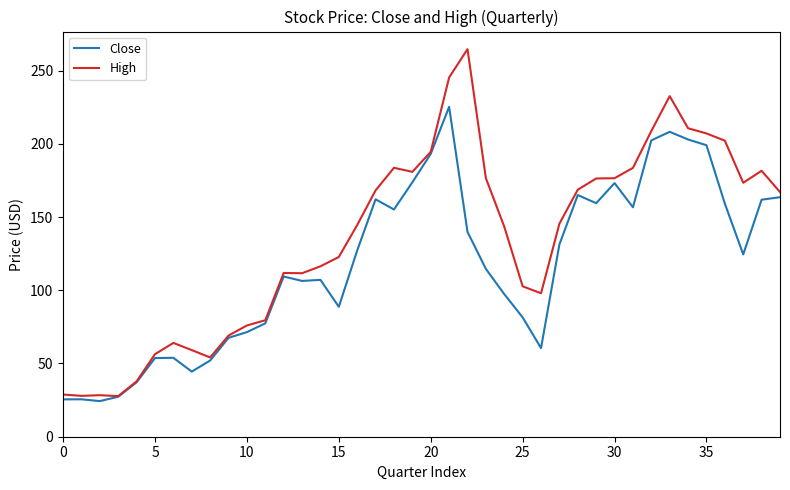

What are all the series names shown in the legend?

Close, High